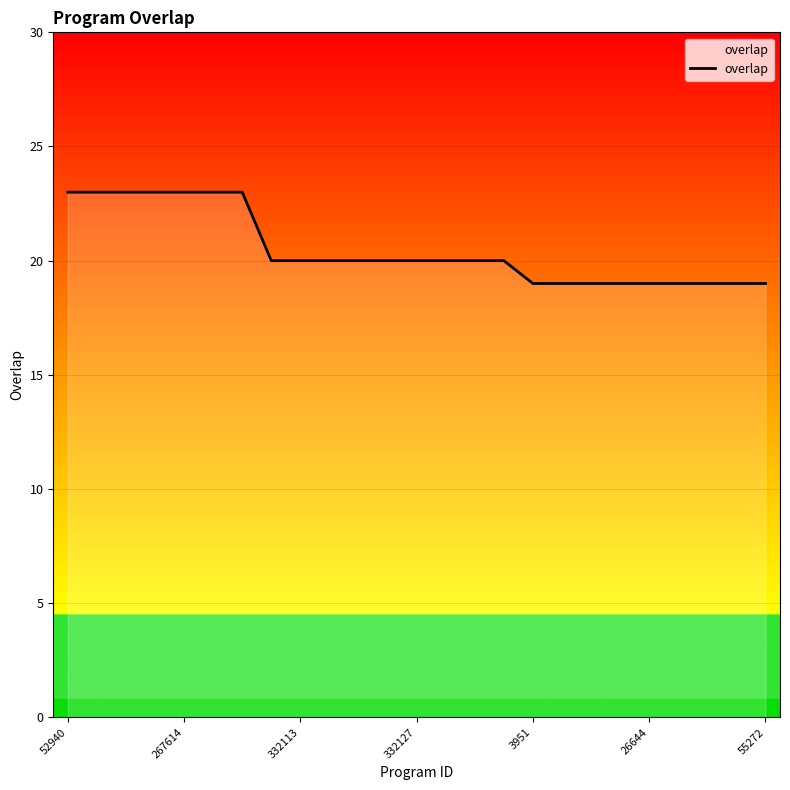

What is the greatest value displayed?

23